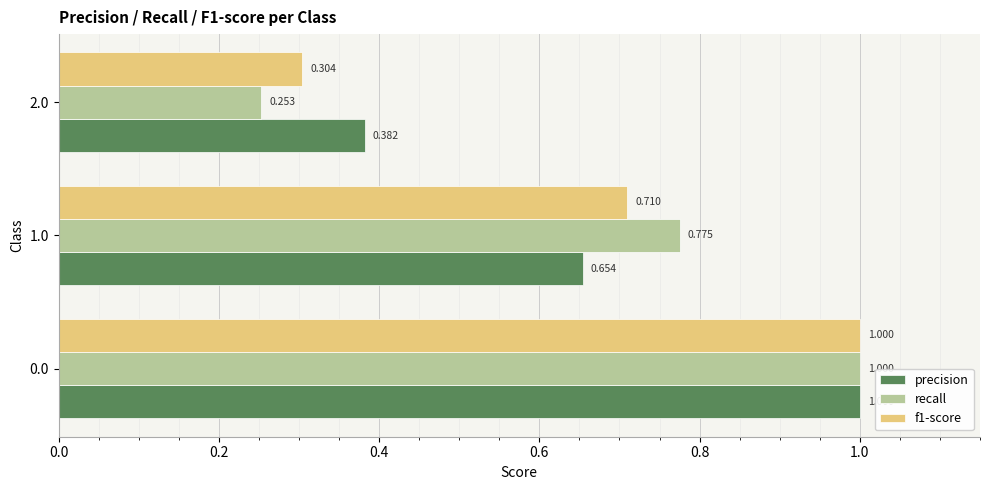

What is the sum of all precision values?

2.0